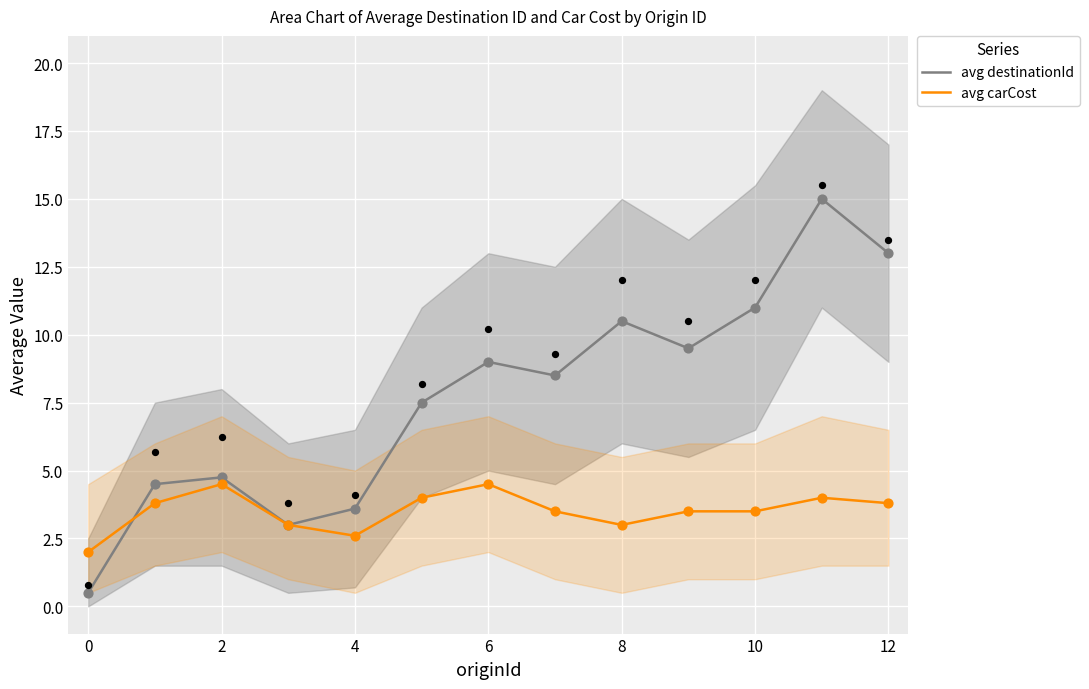

Which series has the widest spread of Y values?

avg destinationId